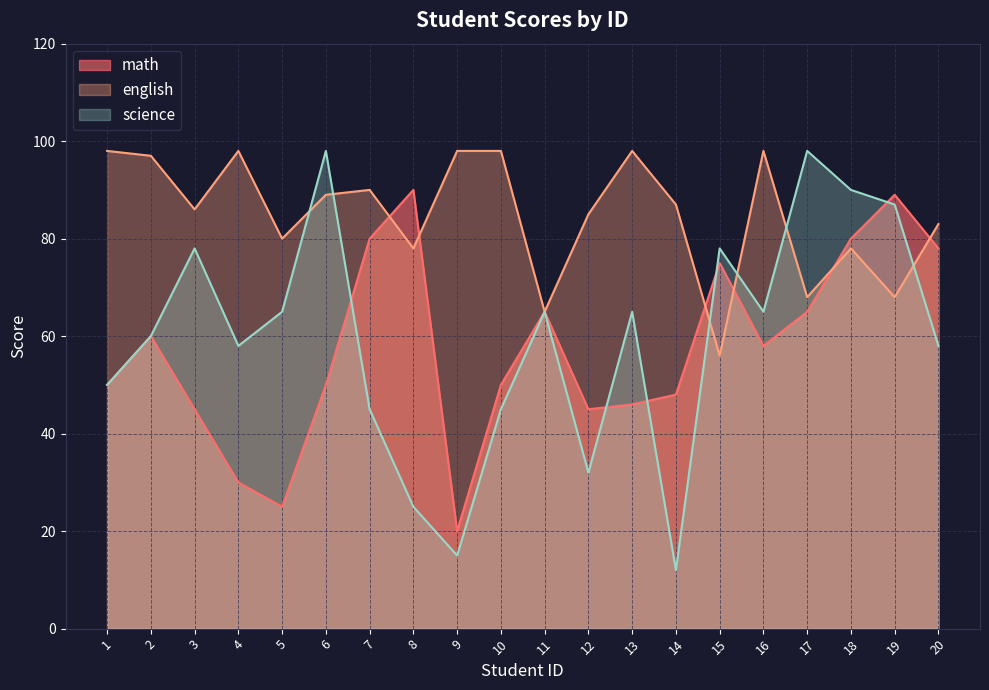

Where do math and english first cross each other?

7 and 8